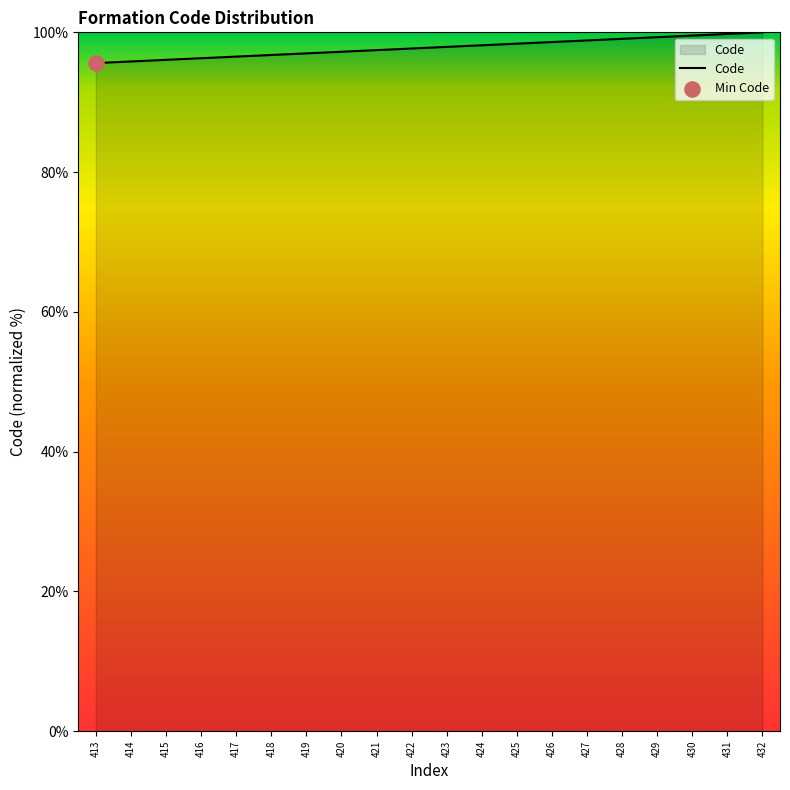

Approximately how many times larger is the value at 418 compared to 430?

1.0